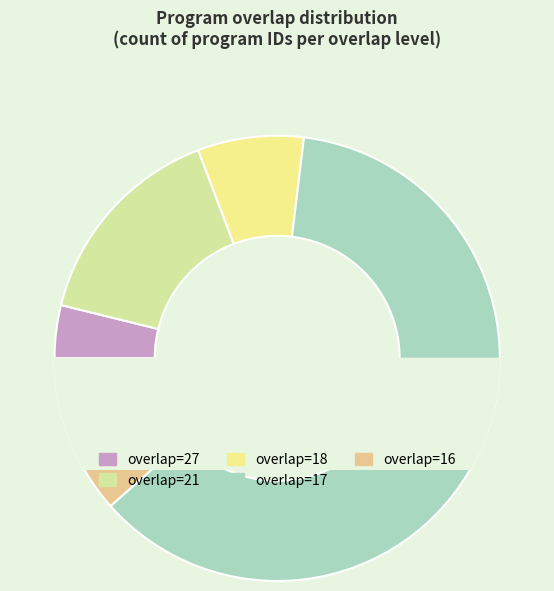

How many segments does this pie chart have?

5